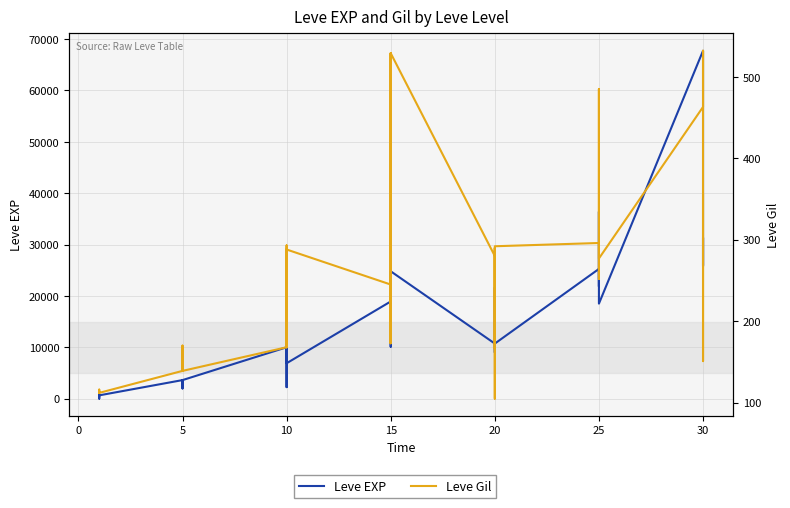

Which series changed the most between 14 and 16?

Leve EXP